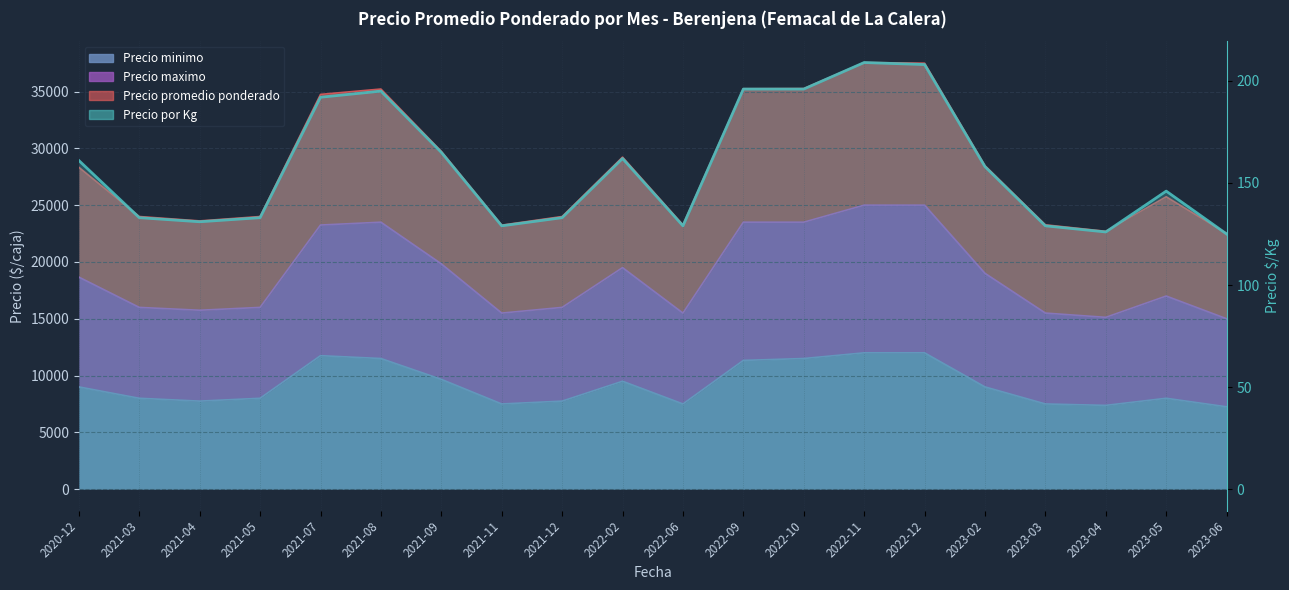

At which label is the value closest to 167?

2021-09